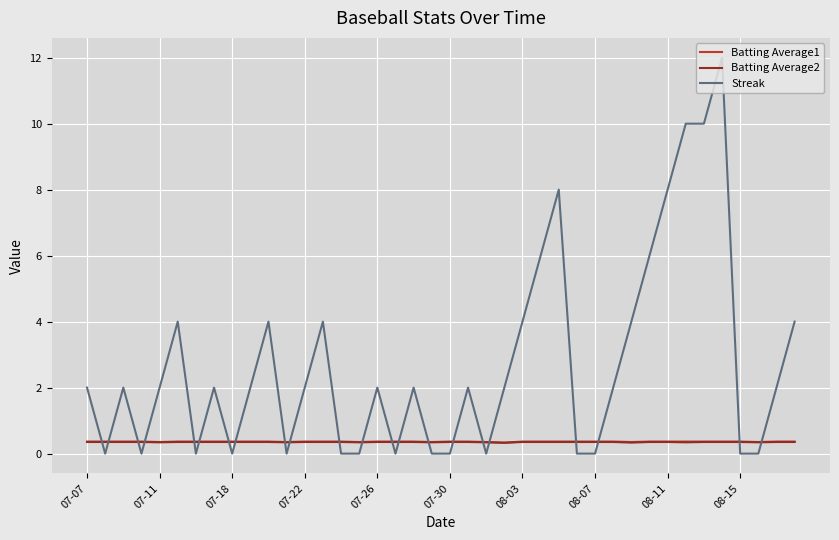

True or false: Batting Average2 and Streak cross at least once.

True